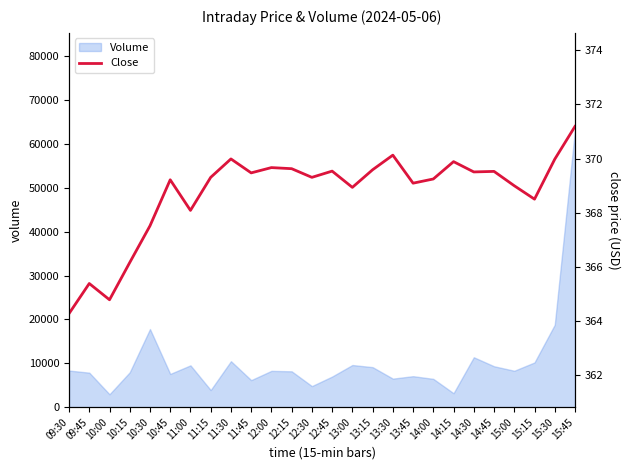

What is the difference between the second highest and minimum values?

5.9